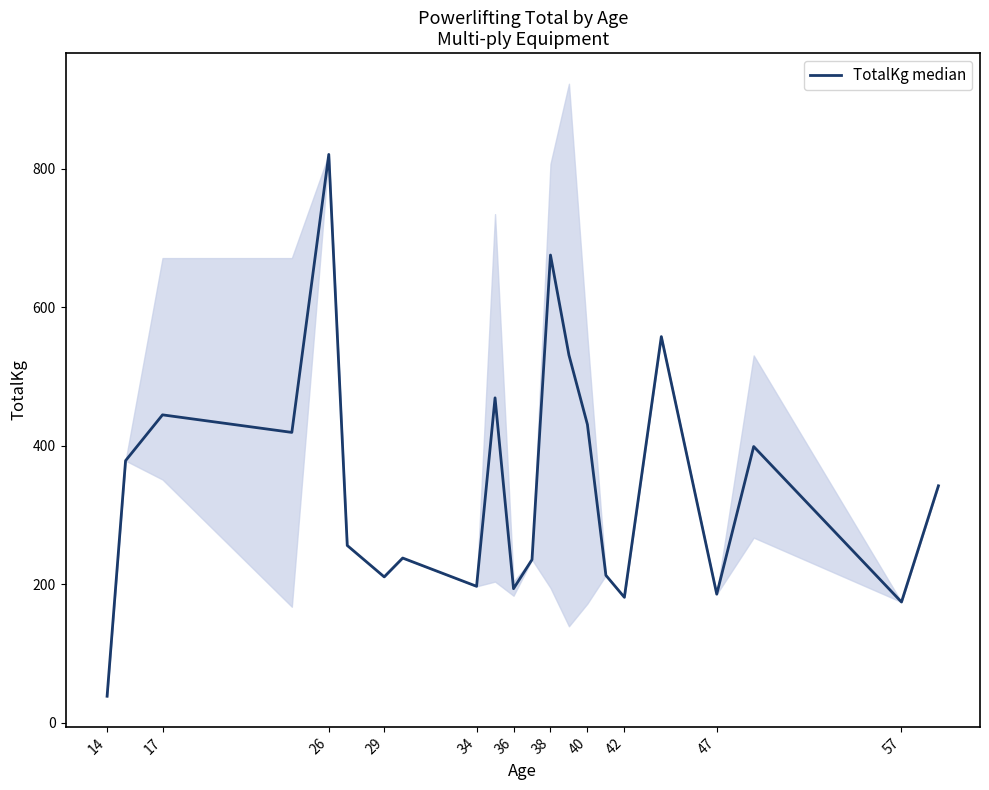

How many interior local valleys (lower than both neighbors) does the data have?

7